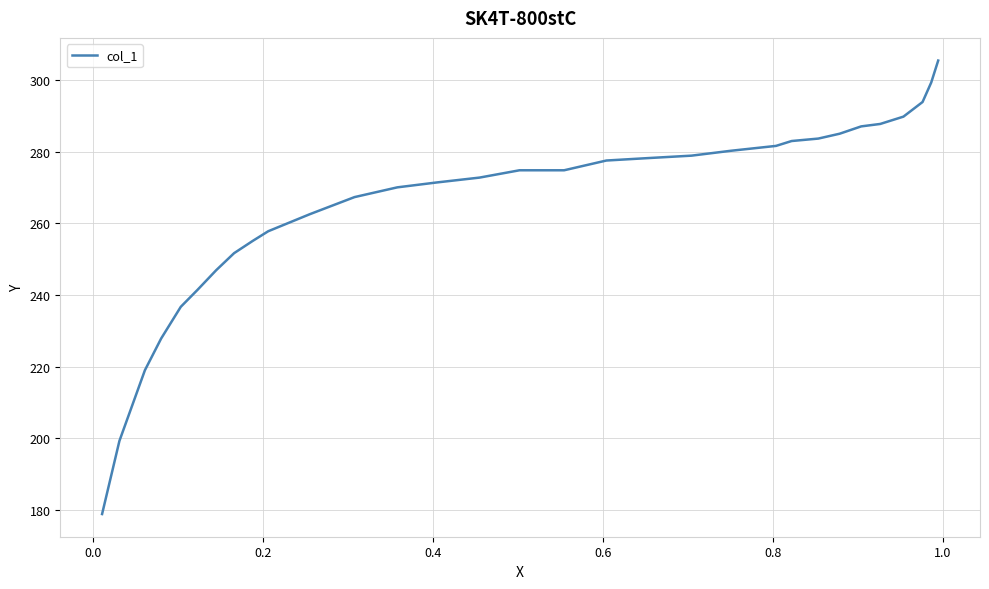

Reading left to right, extract all data points from this chart.

178.9	199.3	219.0	227.9	236.7	241.5	246.9	251.7	255.1	257.8	262.6	267.3	270.1	271.4	272.8	274.8	274.8	277.6	278.2	278.9	280.3	281.6	283.0	283.7	285.0	287.1	287.8	289.8	293.9	299.3	305.4